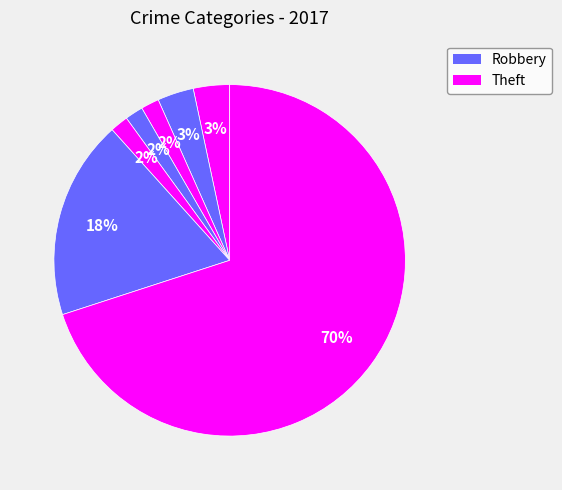

To the nearest percent, what is the difference between the largest and smallest slice percentages?

68%